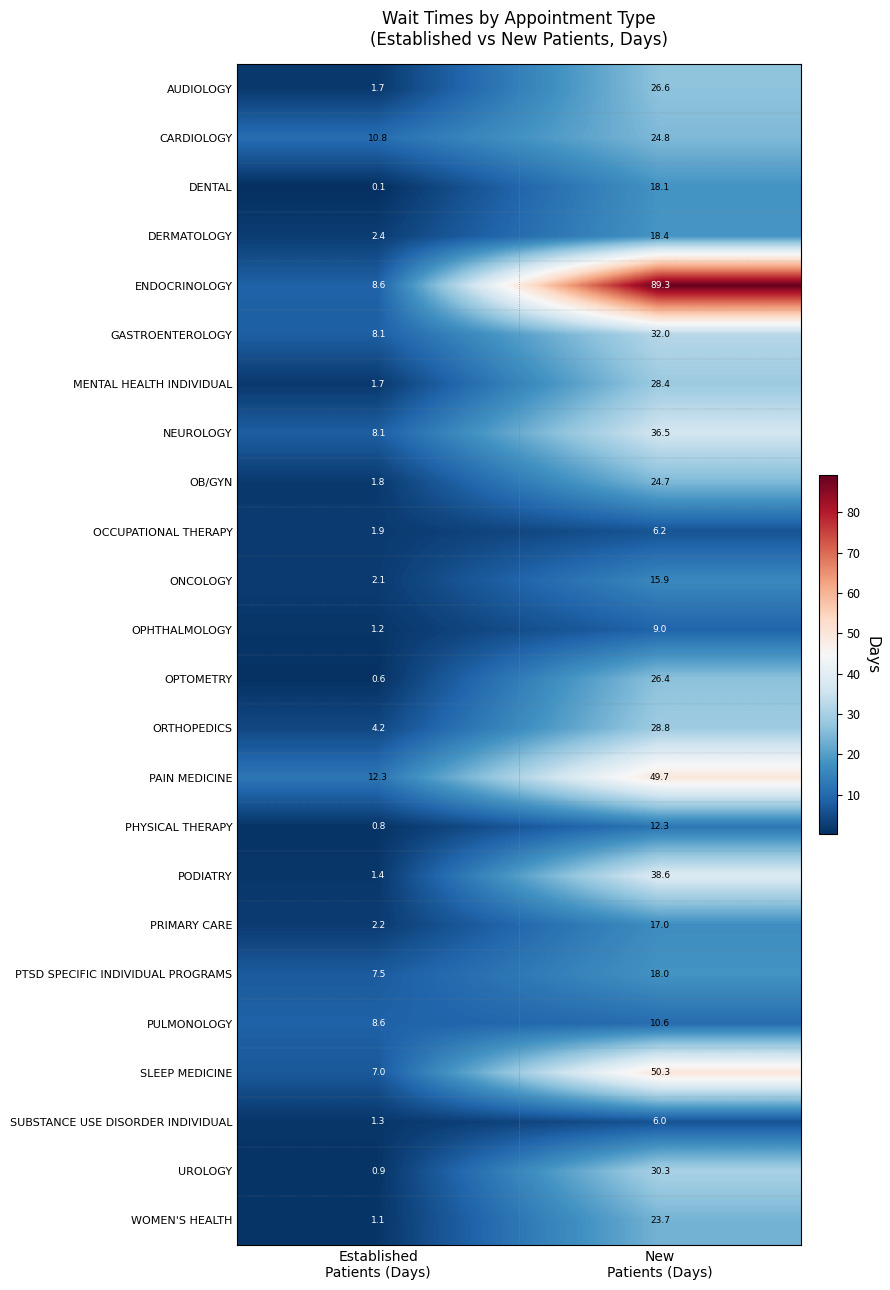

Which series has the largest total across all categories?

ENDOCRINOLOGY